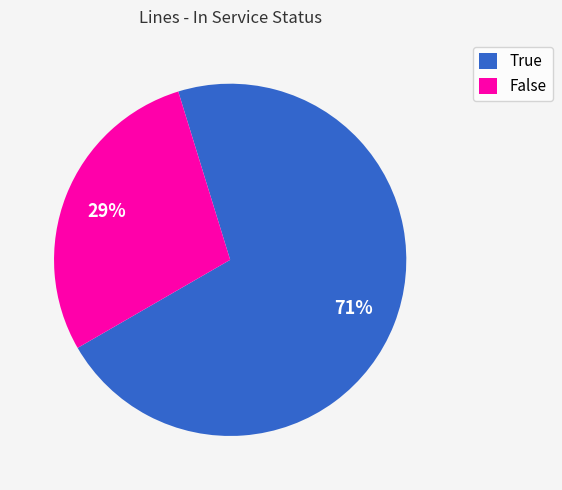

True or false: False accounts for 41% of the total.

False